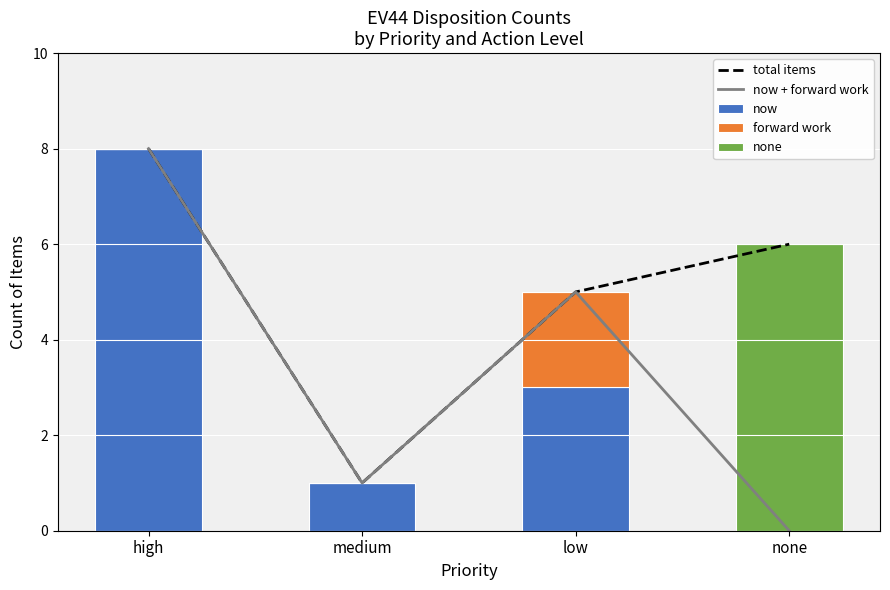

Reading right to left, what are all the values shown in this chart?

total items: none=6	low=5	medium=1	high=8
now + forward work: none=0	low=5	medium=1	high=8
now: none=0	low=3	medium=1	high=8
forward work: none=0	low=2	medium=0	high=0
none: none=6	low=0	medium=0	high=0